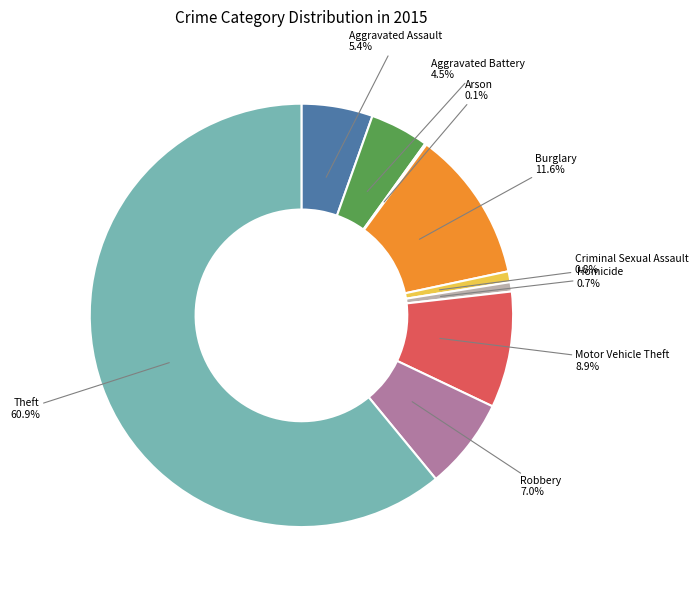

How many slices are in this pie chart?

9